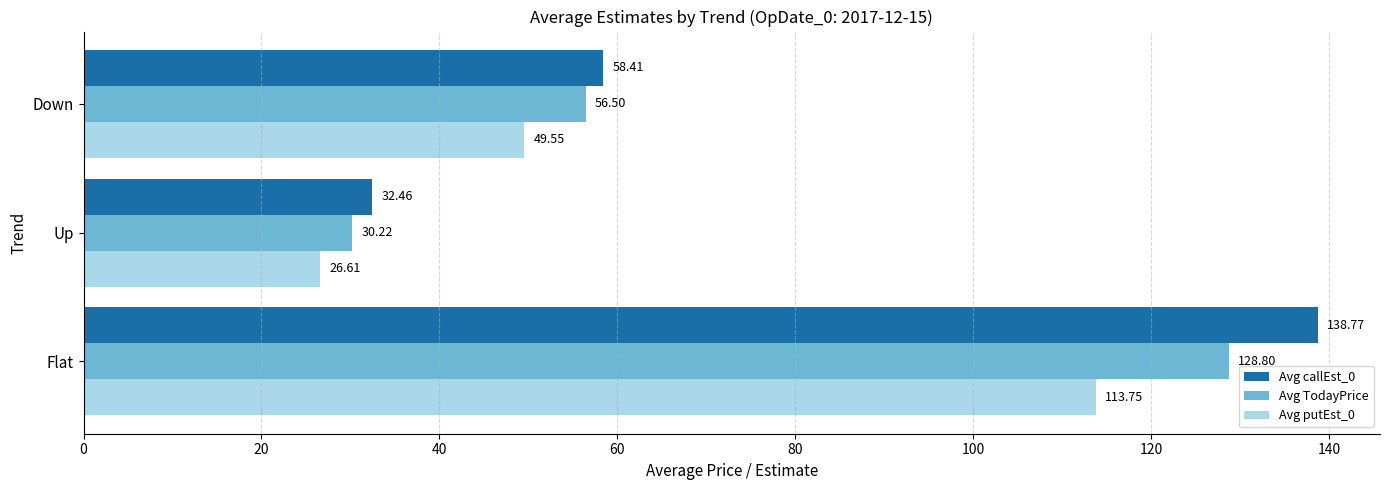

What is the total value across all series at Up?

89.3